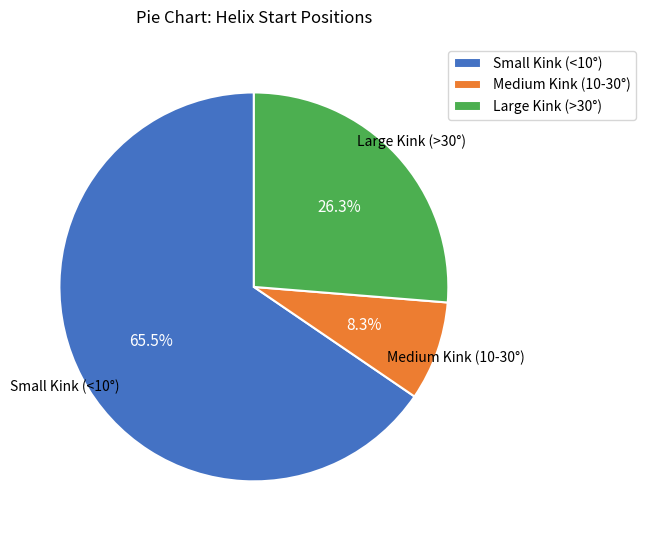

Which category has the biggest portion of the pie?

Small Kink (<10°)